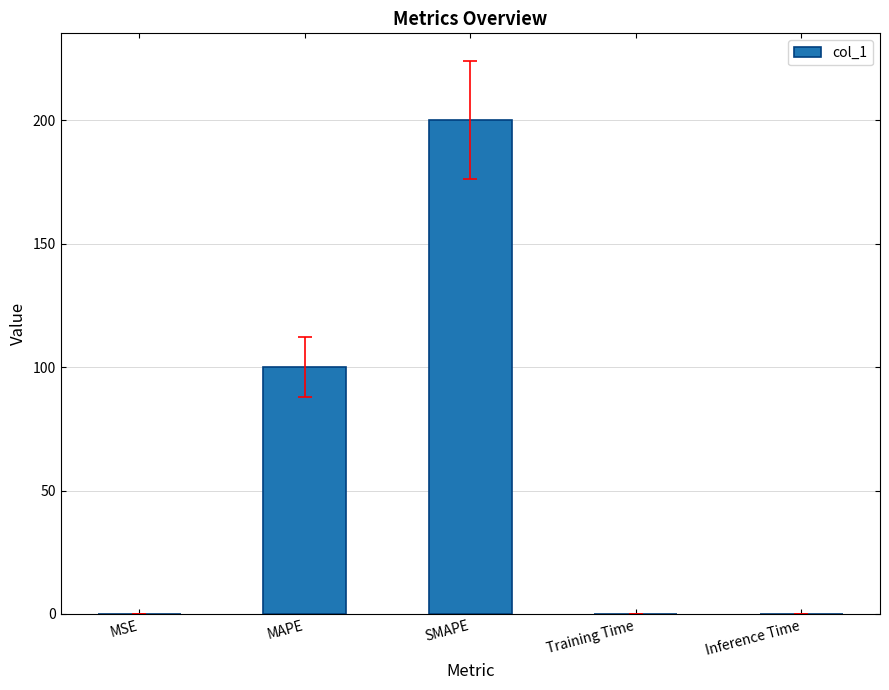

What is the sum of the values at Training Time and SMAPE?

200.0